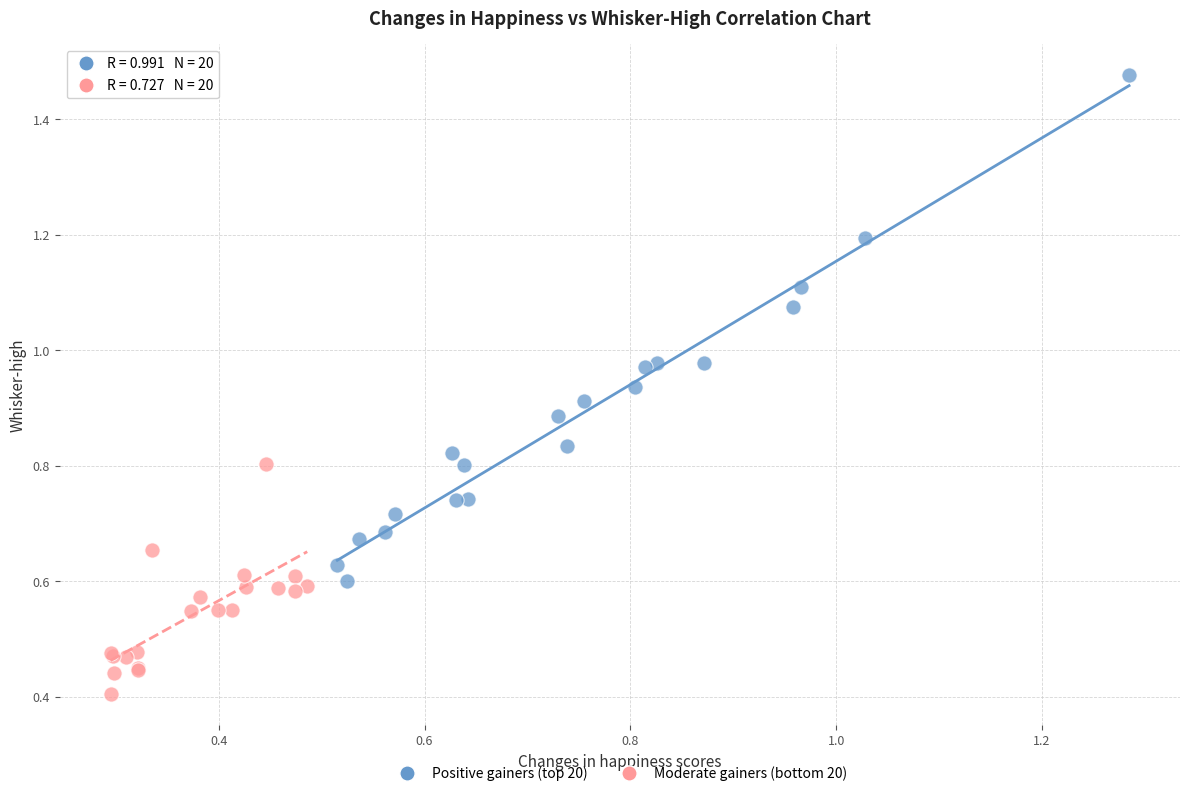

Which series has the largest Y range (max minus min)?

Positive gainers (top 20)